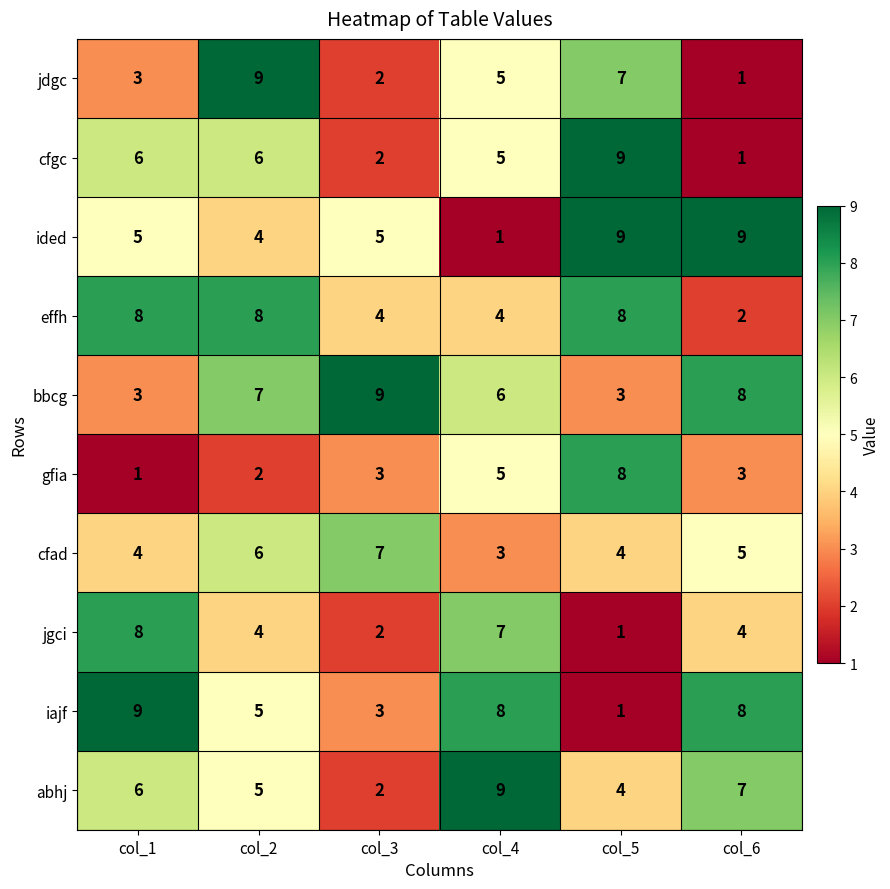

At which category is the sum across all series the highest?

col_2